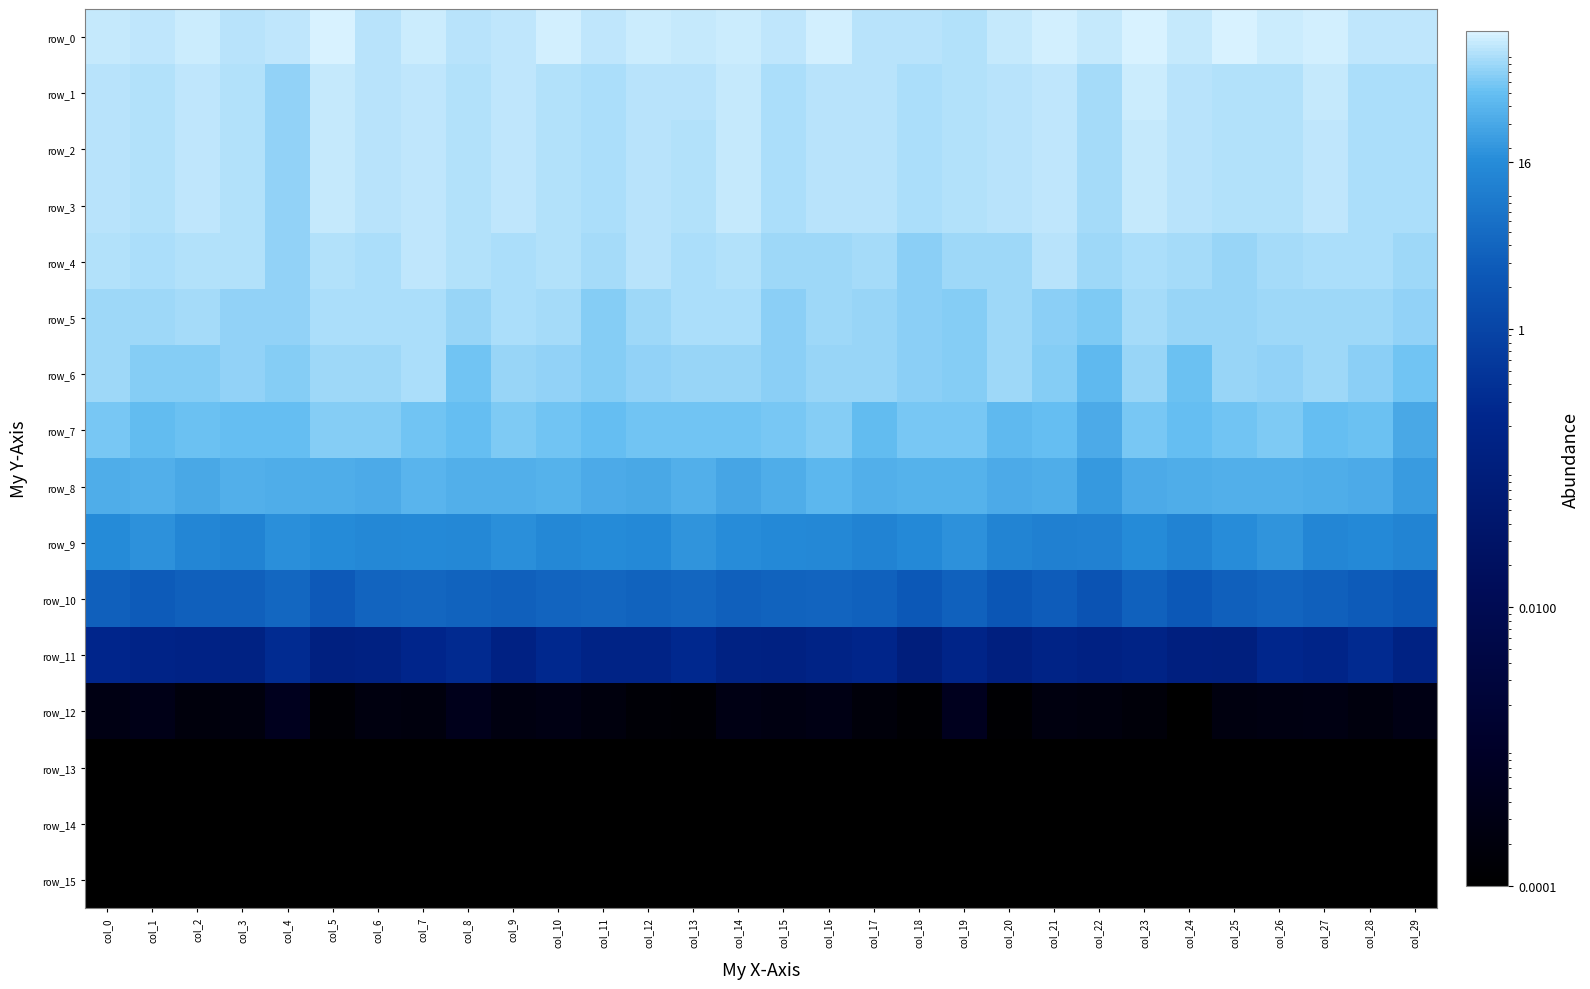

What is the spread (max minus min) of values at col_24?

111.3